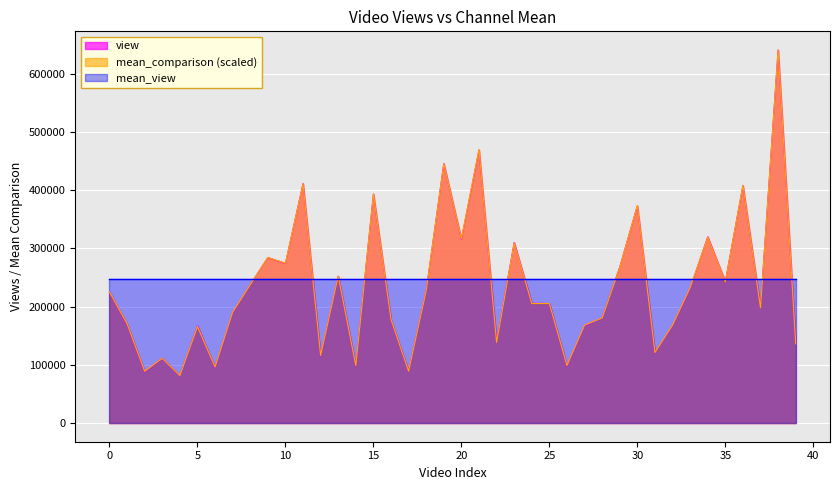

What is the maximum value shown in the chart?

640583.0